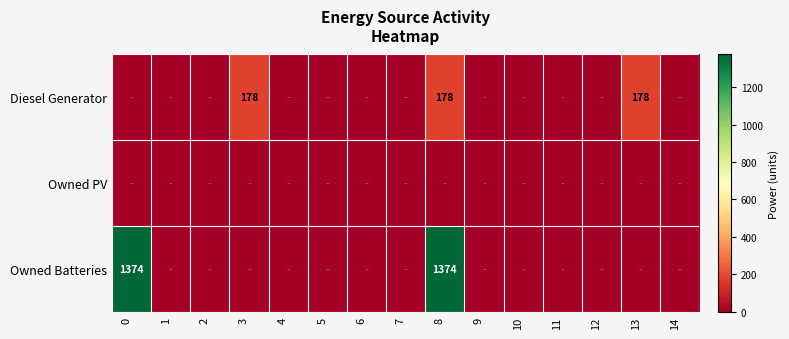

Rank the categories by Diesel Generator value from lowest to highest.

0, 1, 2, 4, 5, 6, 7, 9, 10, 11, 12, 14, 3, 8, 13